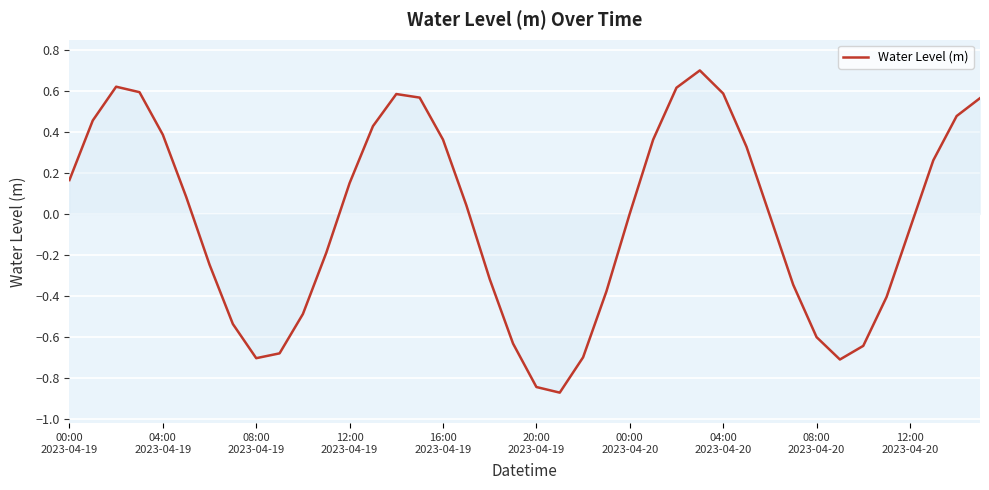

What is the greatest value displayed?

0.7